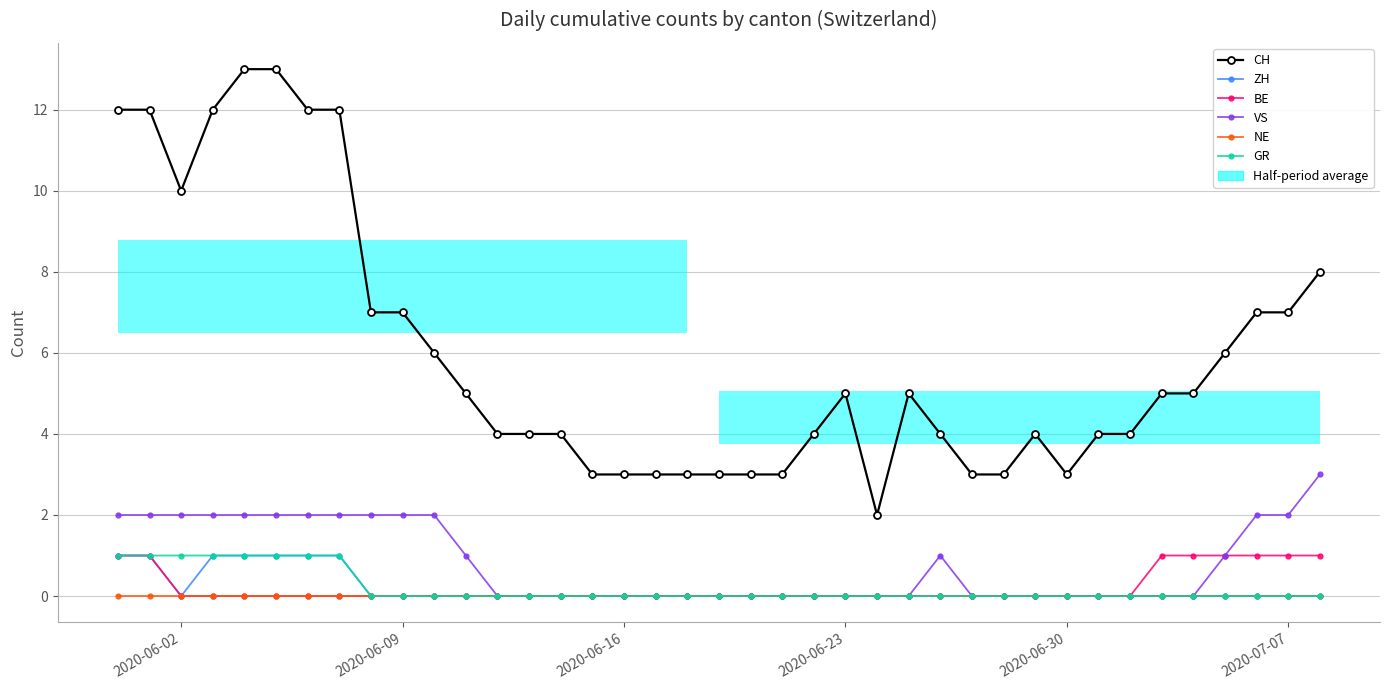

What is the spread (max minus min) of values at 2020-07-07?

7